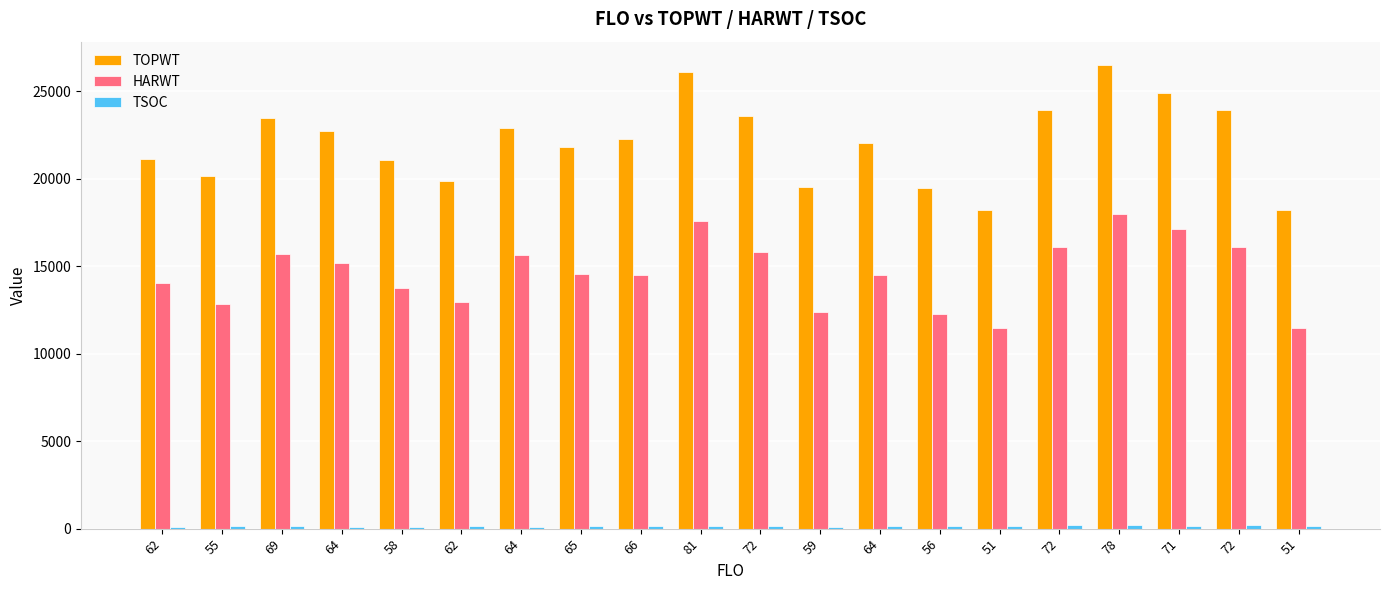

Count the number of data series in this chart.

3